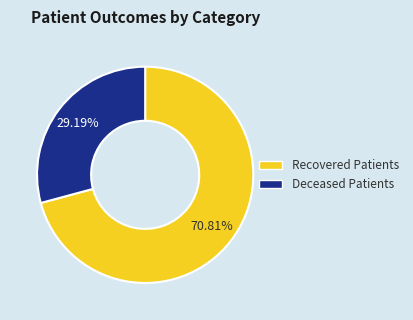

Is there a majority slice in this chart?

Yes